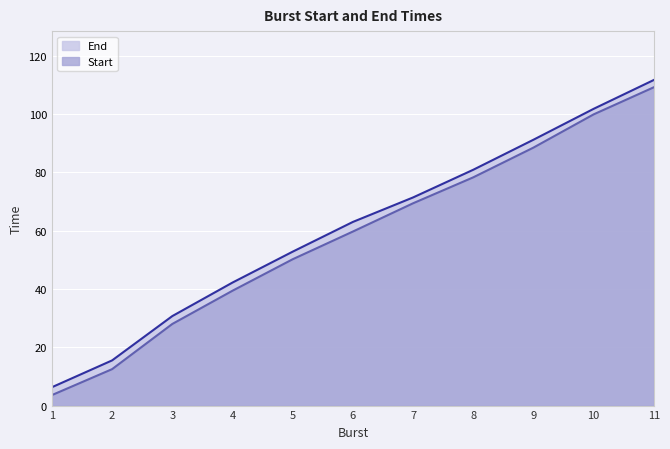

Reading right to left, transcribe all the data shown in this chart.

Start: 109.2	99.9	88.5	78.3	69.4	59.7	50.2	39.4	28.0	12.5	3.6
End: 111.7	101.8	91.2	80.9	71.4	63.0	52.8	42.2	30.7	15.5	6.3